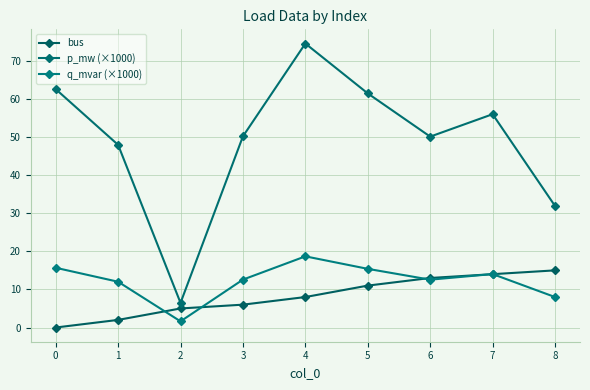

Between 1 and 7, which series saw the biggest shift?

bus